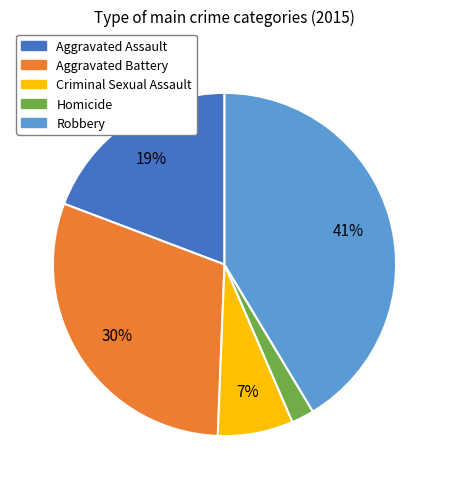

Which slice is the smallest?

Homicide